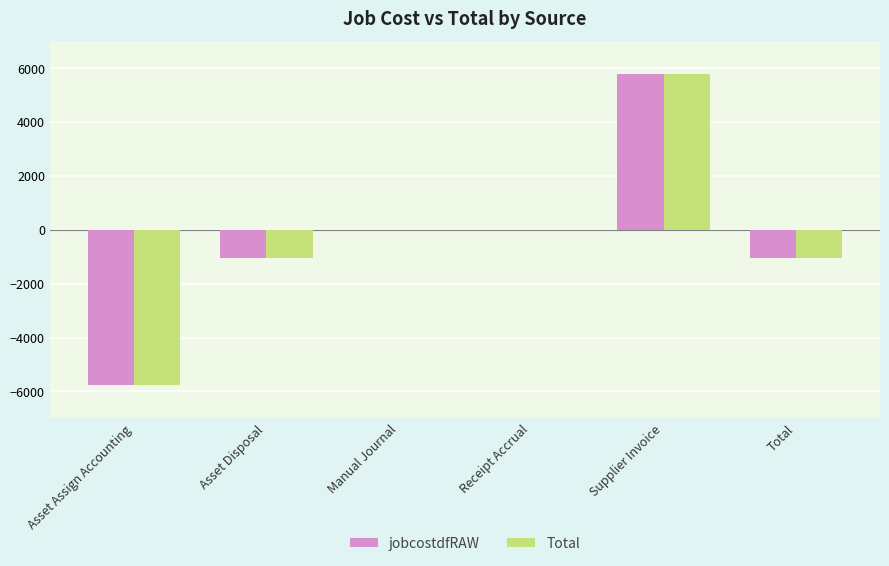

The Total series shows 5777.1 at Supplier Invoice. True or false?

True